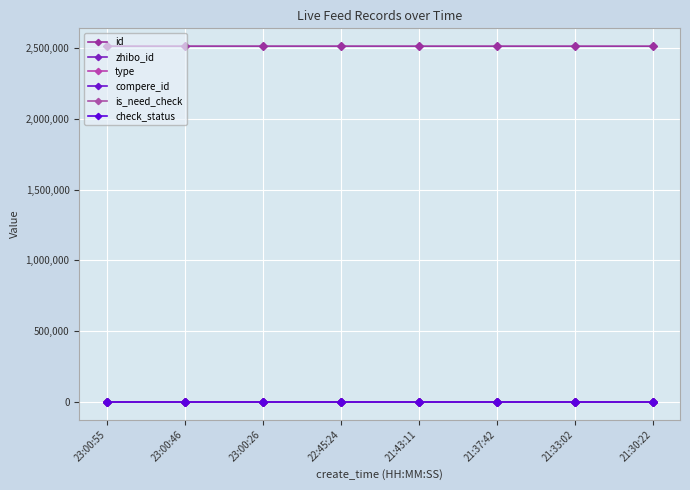

True or false: compere_id and zhibo_id intersect in this chart.

False